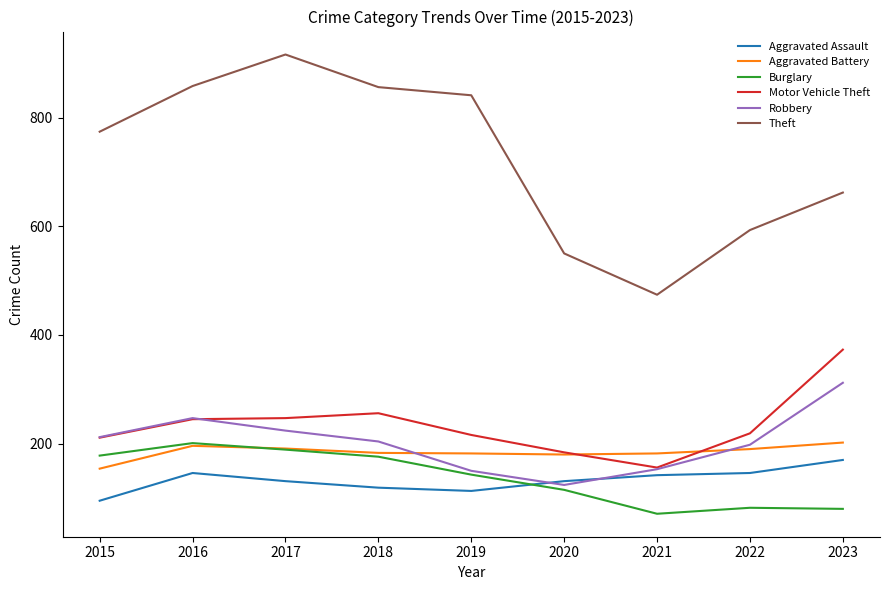

Which series changed the most between 2015 and 2020?

Theft